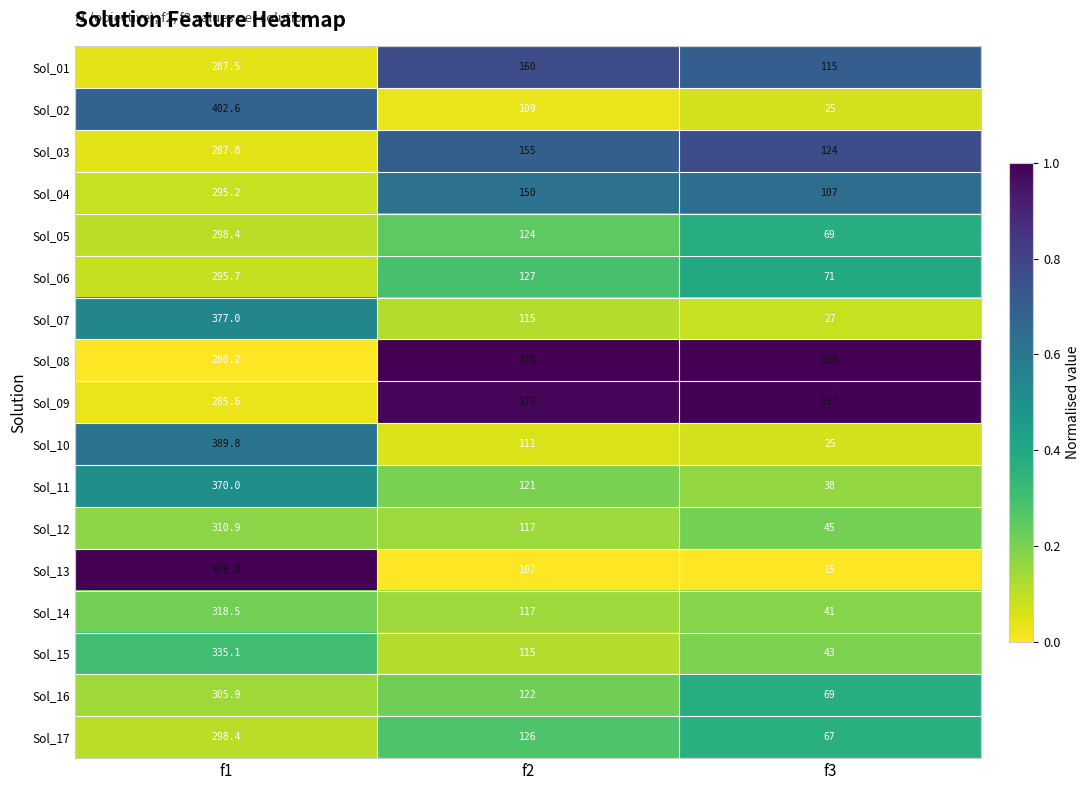

Which series has the largest range (max minus min)?

Sol_13